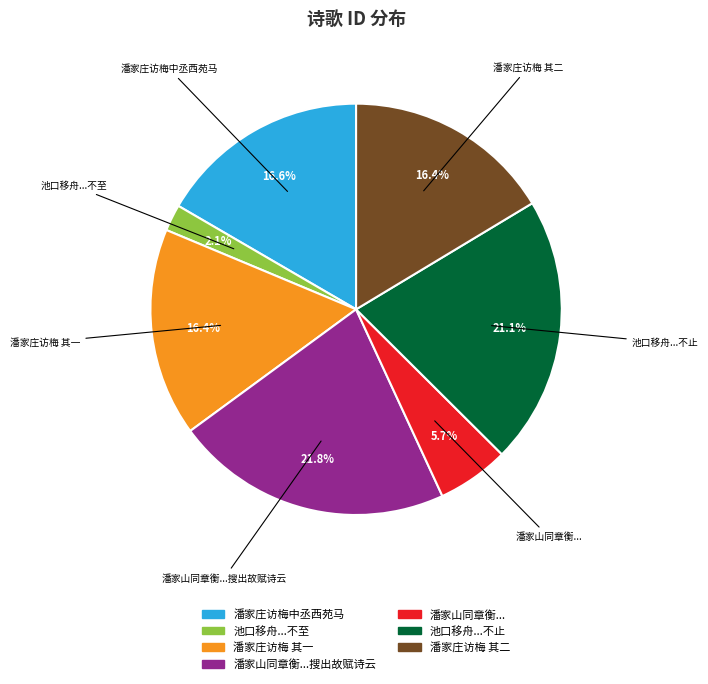

Is there any slice that represents more than half of the pie?

No